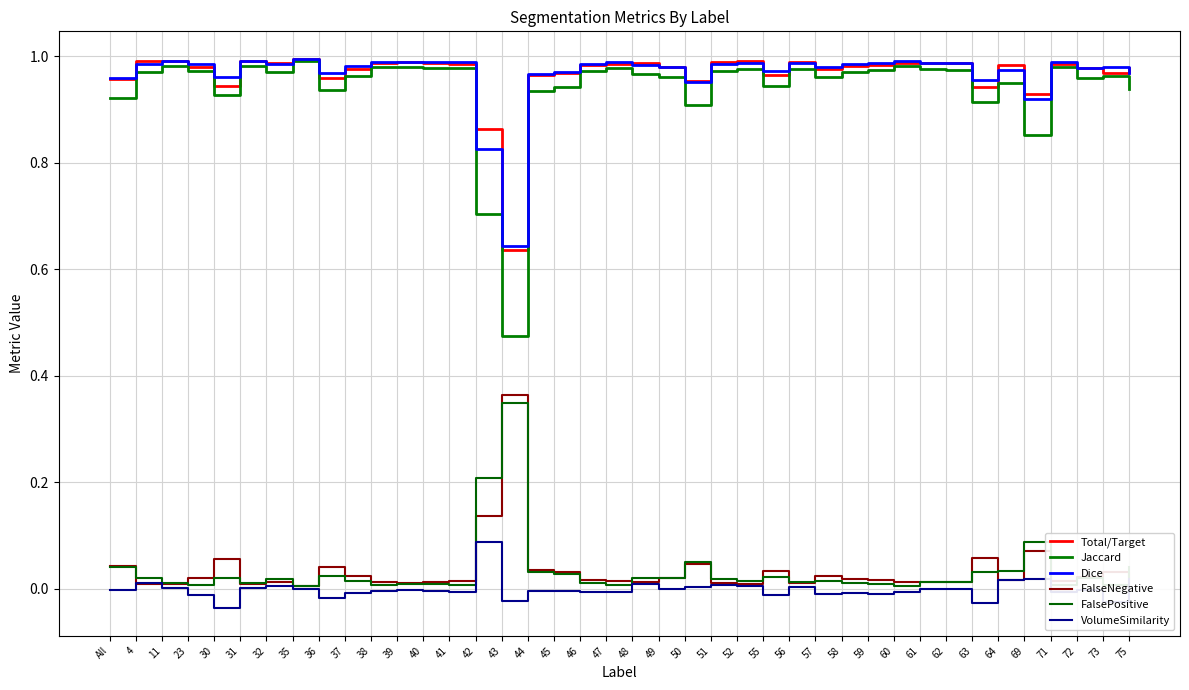

What position from the left is 60?

31